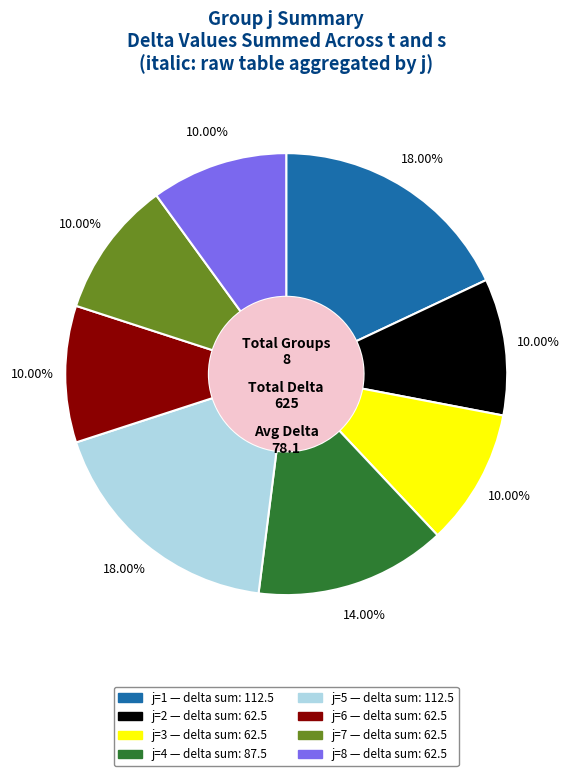

What portion of the pie excludes j=1?

82.0%